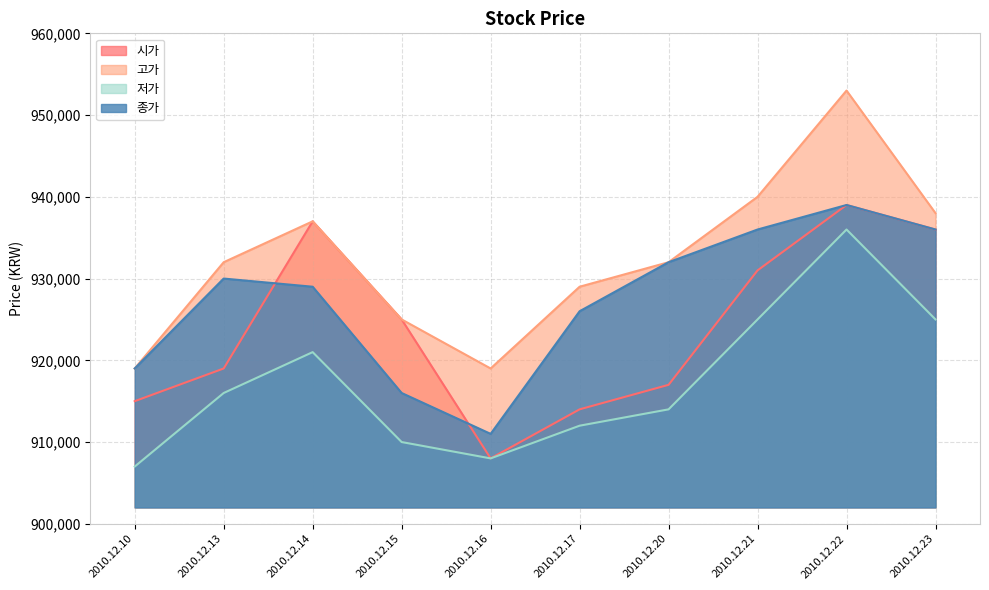

At which category does the chart reach its peak across all series?

2010.12.22